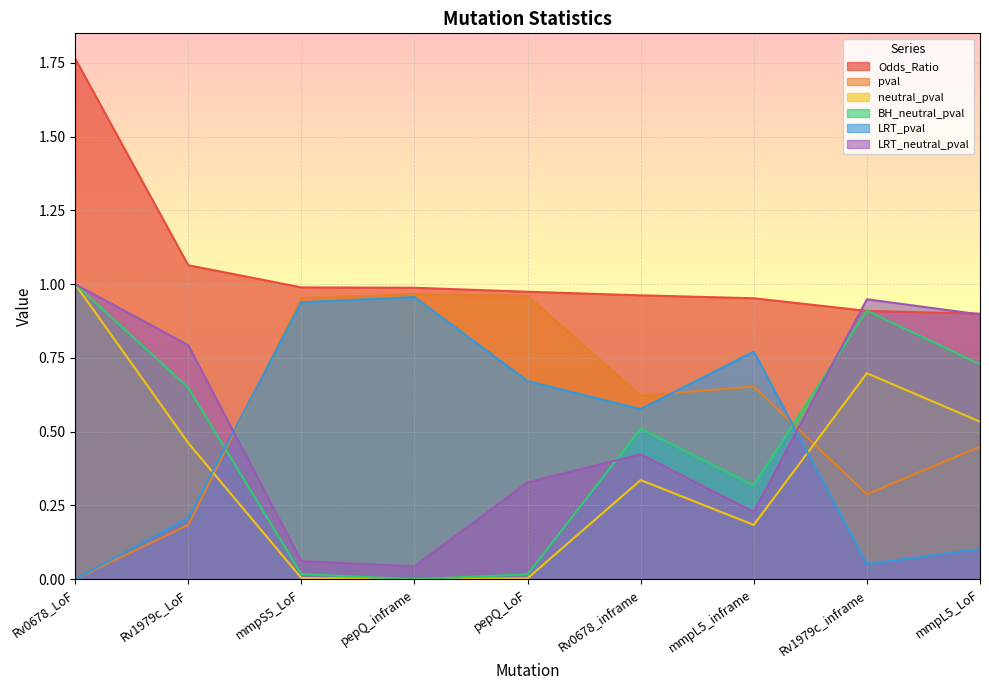

How many interior local valleys does the pval series have?

2